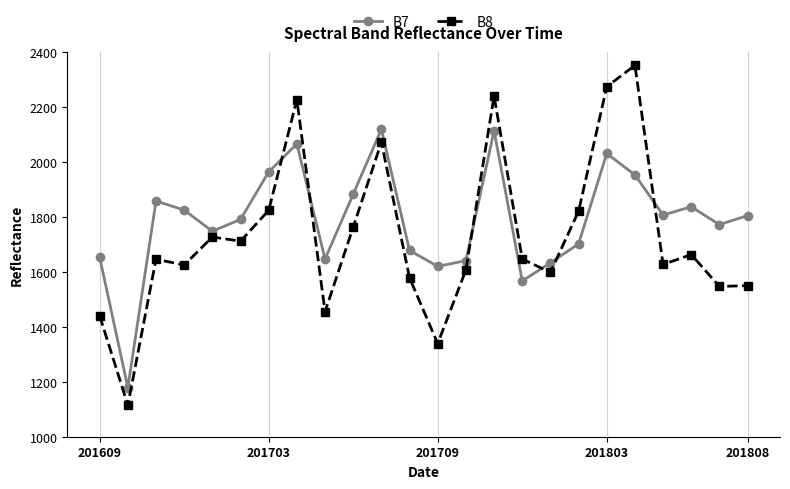

True or false: B7 has more than 0 points higher than both neighbors.

True